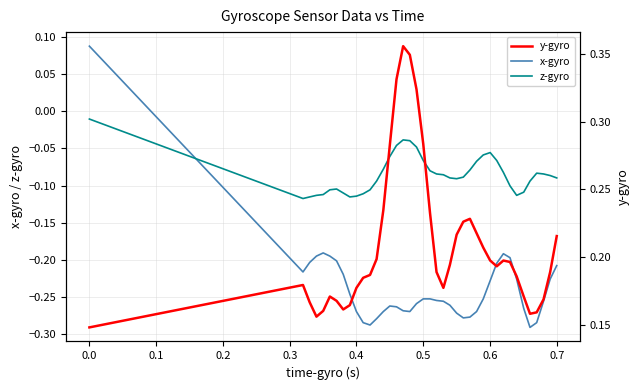

True or false: z-gyro and x-gyro intersect in this chart.

True